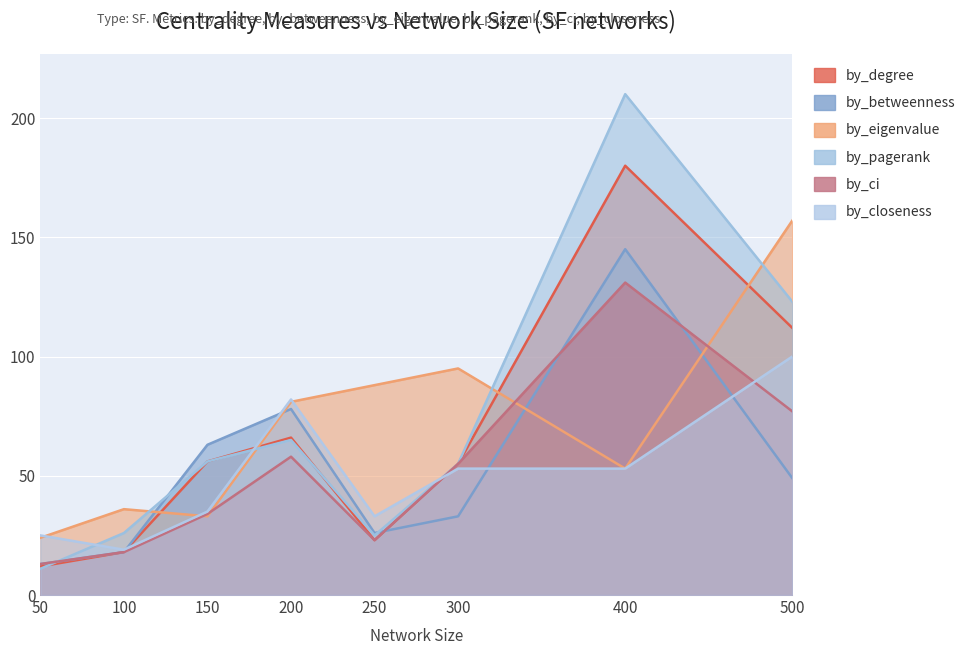

How many values in the by_betweenness series exceed 49?

3